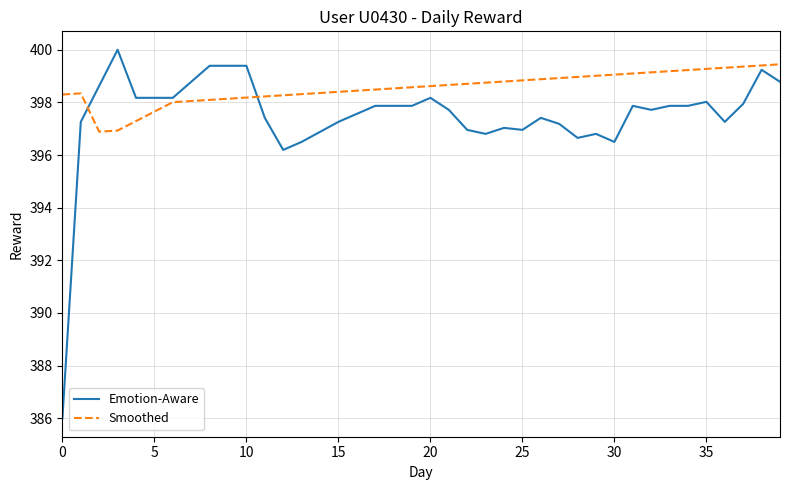

Rank the series by their average value, from lowest to highest.

Emotion-Aware, Smoothed